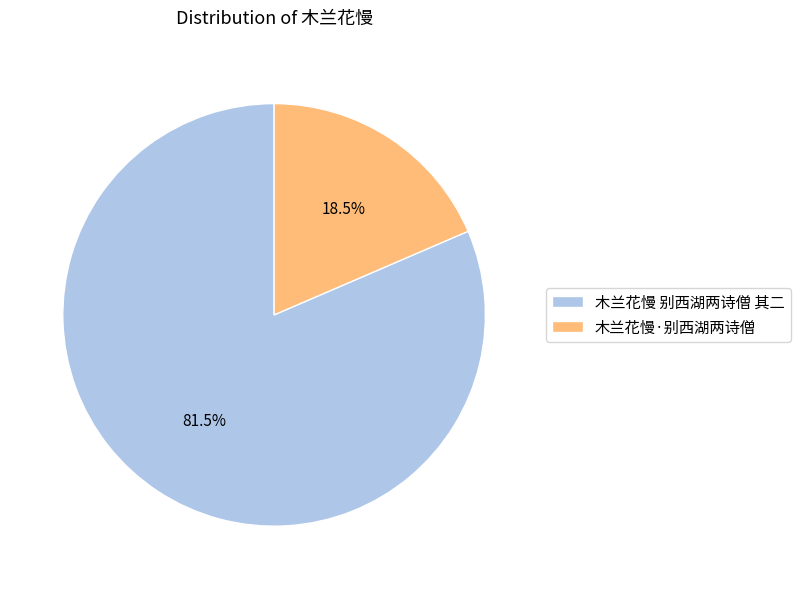

True or false: 木兰花慢 别西湖两诗僧 其二 accounts for 88% of the total.

False